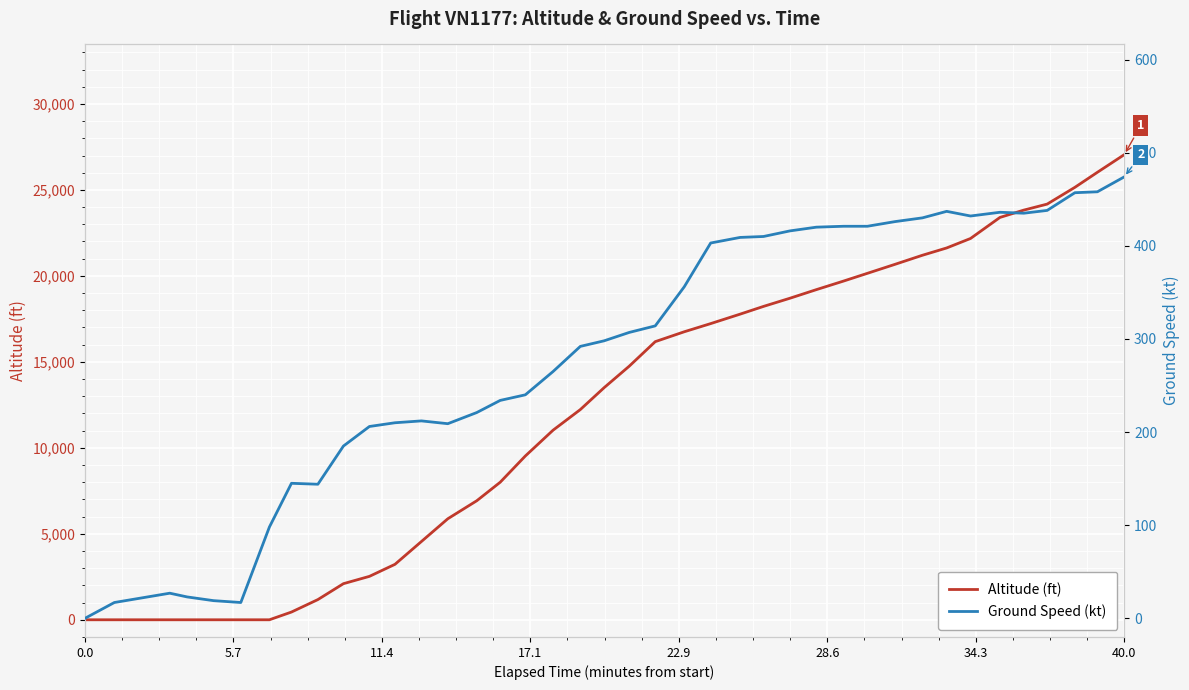

True or false: Altitude (ft) has a value of -12150 at 0.0.

False